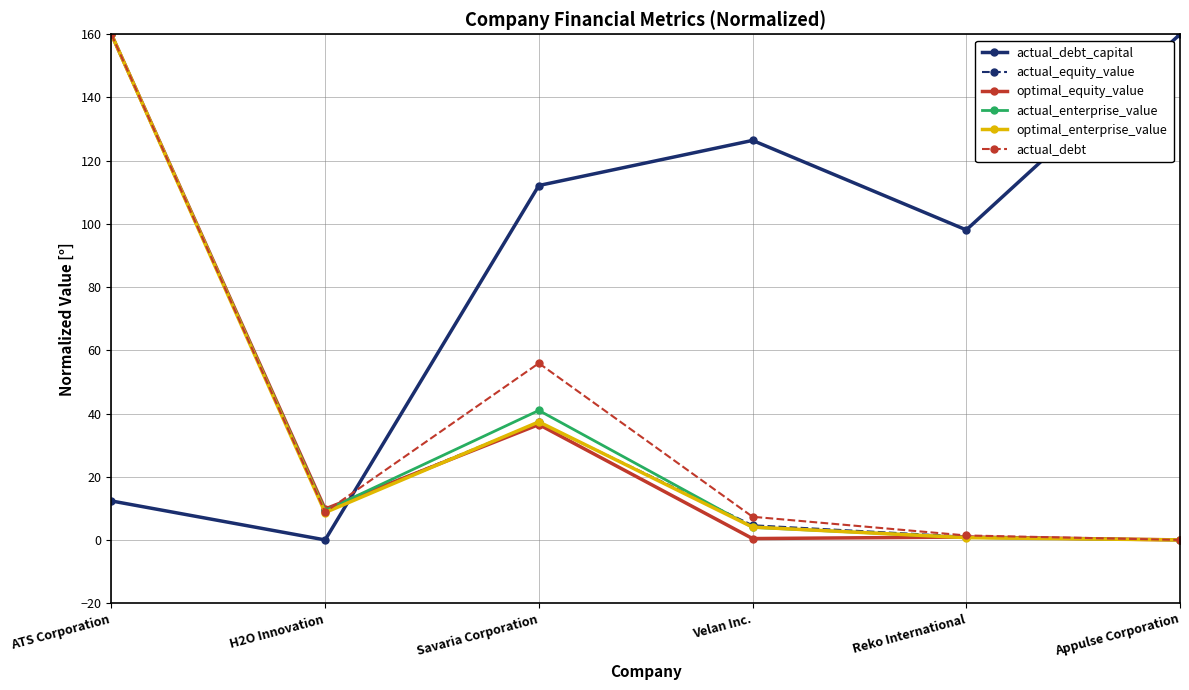

Where do actual_debt_capital and actual_enterprise_value first cross each other?

H2O Innovation and Savaria Corporation